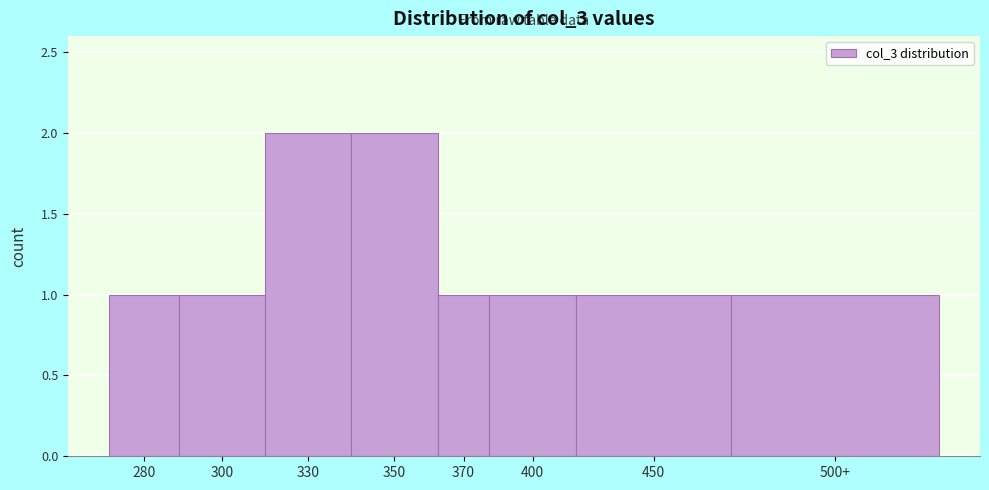

Reading left to right, list all the values displayed in this chart.

1	1	2	2	1	1	1	1